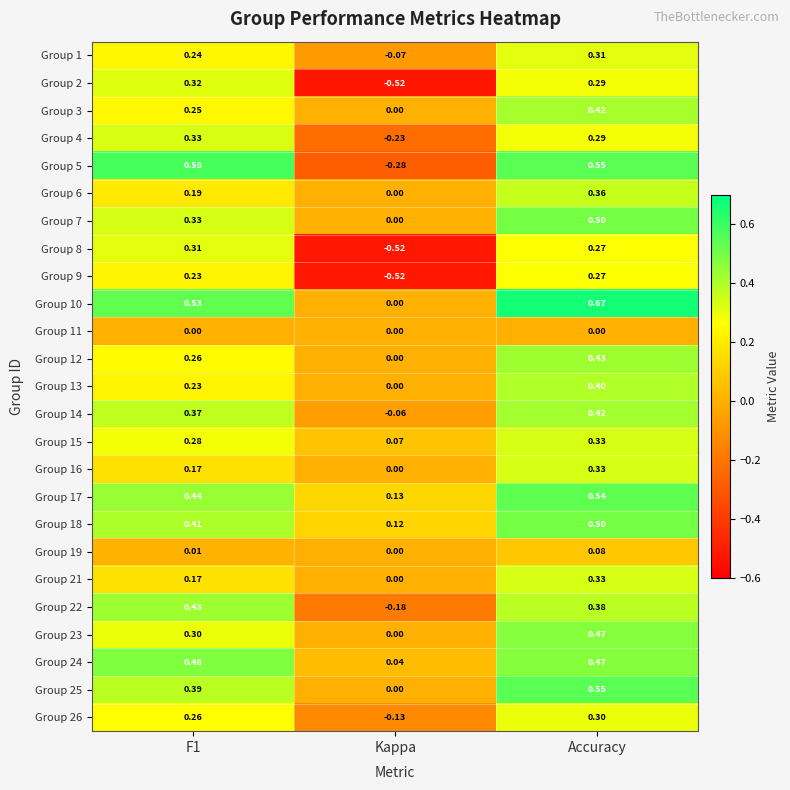

At how many categories does at least one series exceed 0?

3